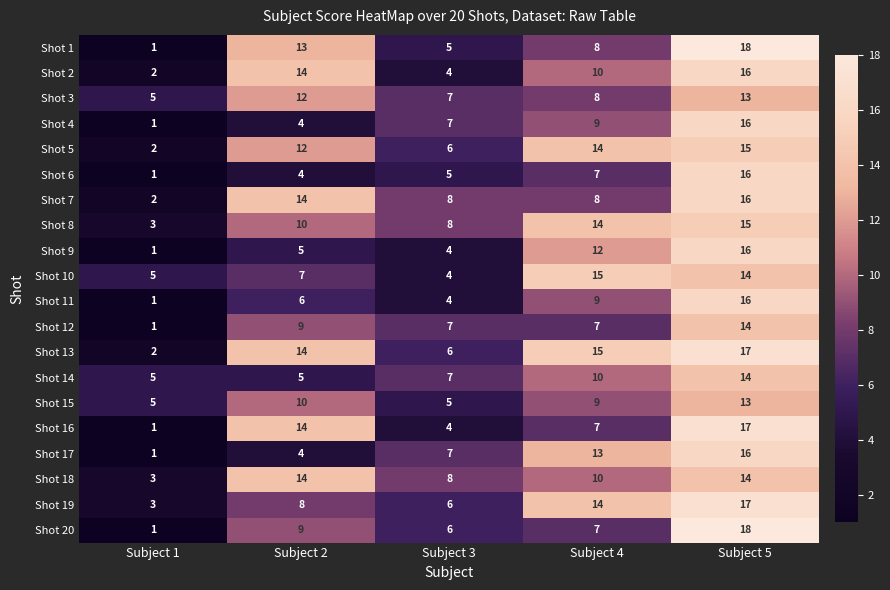

What is the smallest value displayed?

1